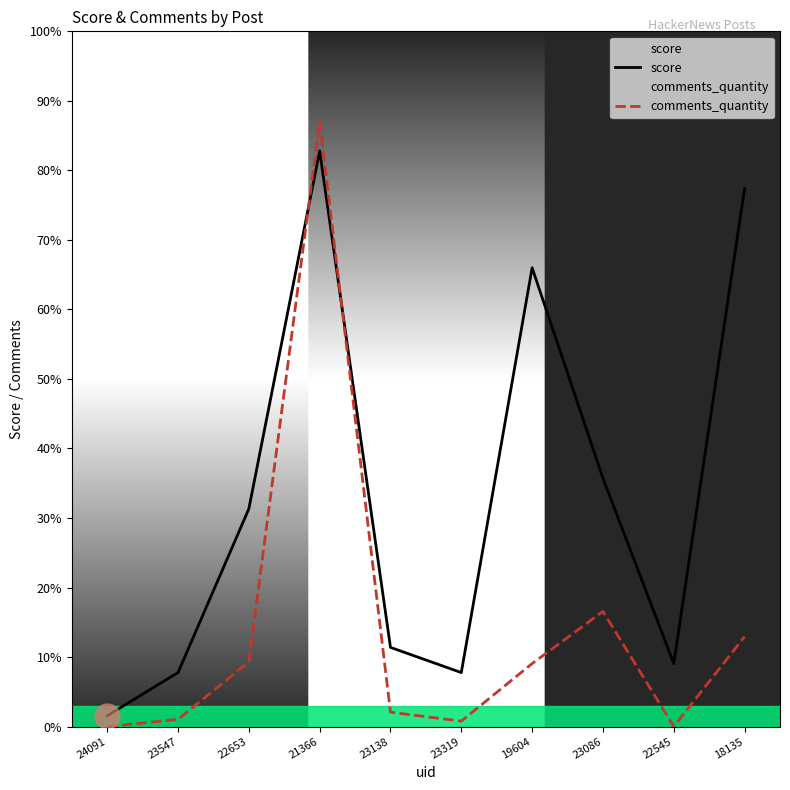

Rank the series at 22545 from highest to lowest value.

score, comments_quantity